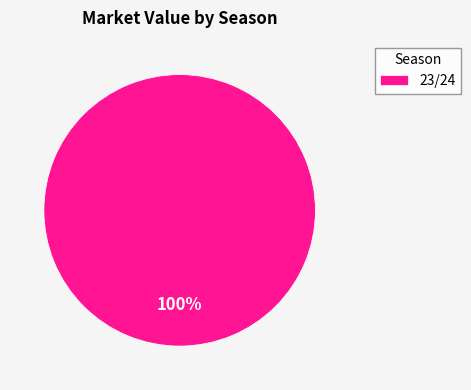

To the nearest percent, what portion does 23/24 represent?

100%